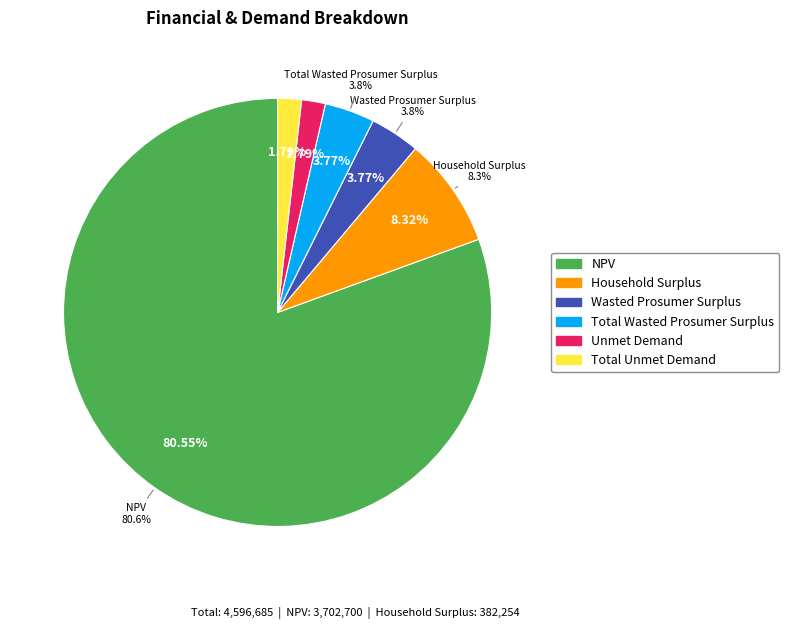

Do Unmet Demand and NPV together represent more than half of the pie?

Yes